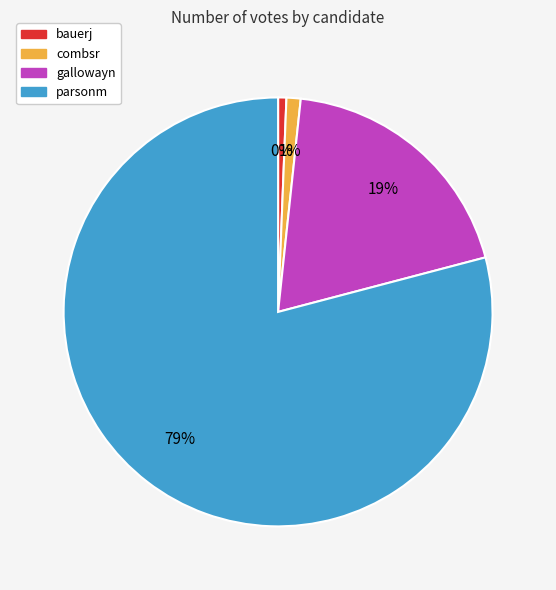

Count the number of slices in the pie.

4